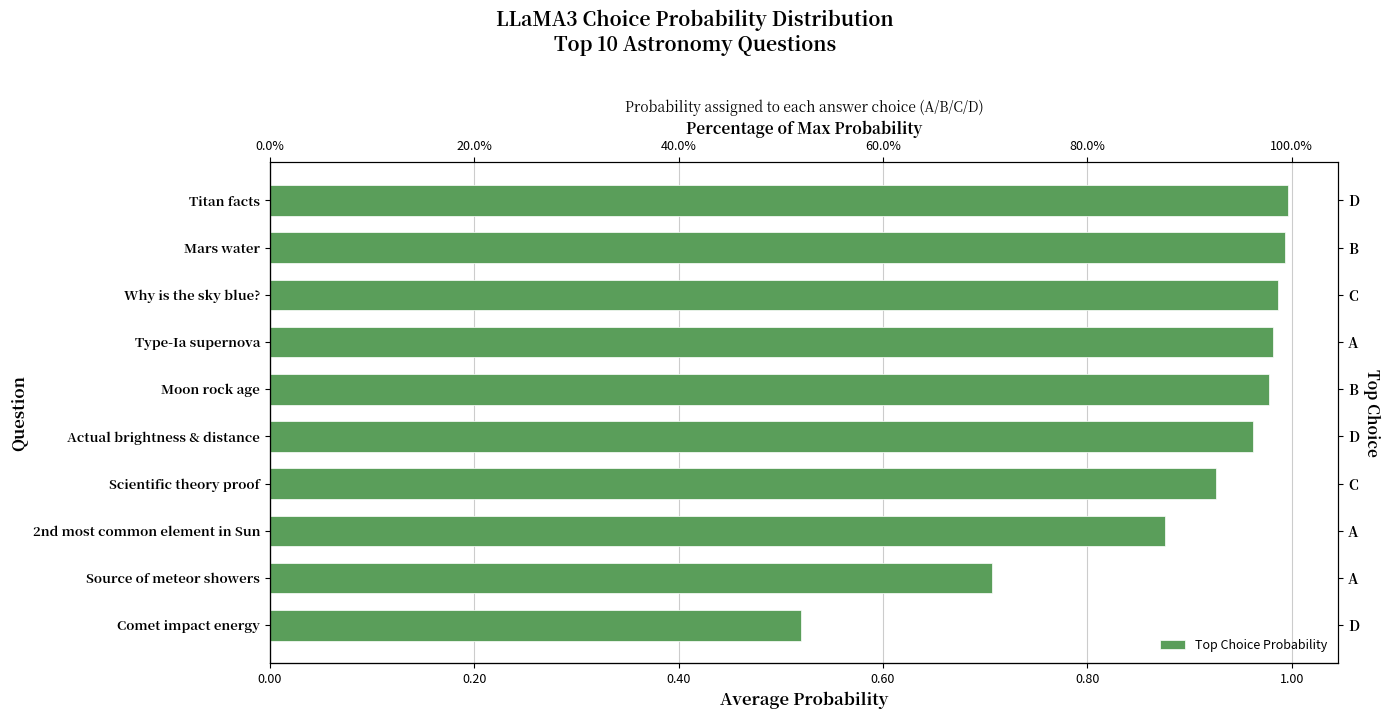

How many categories are shown in the chart?

10